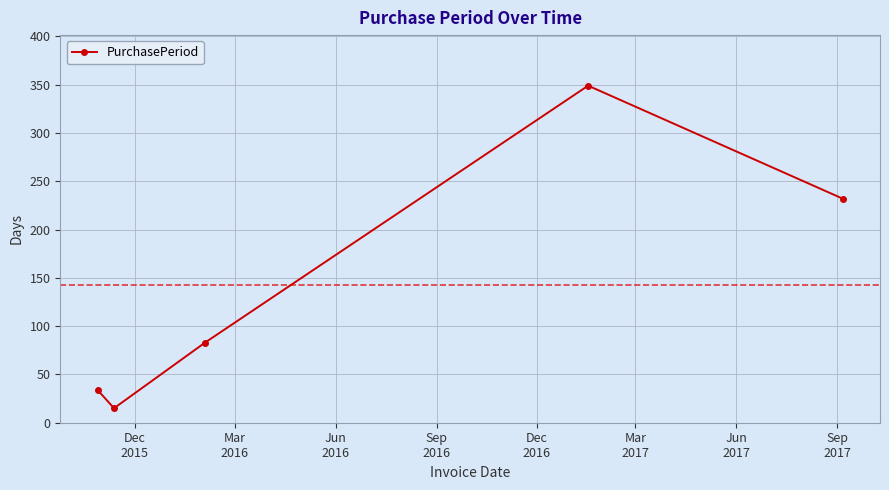

How many interior local valleys (lower than both neighbors) does the data have?

1